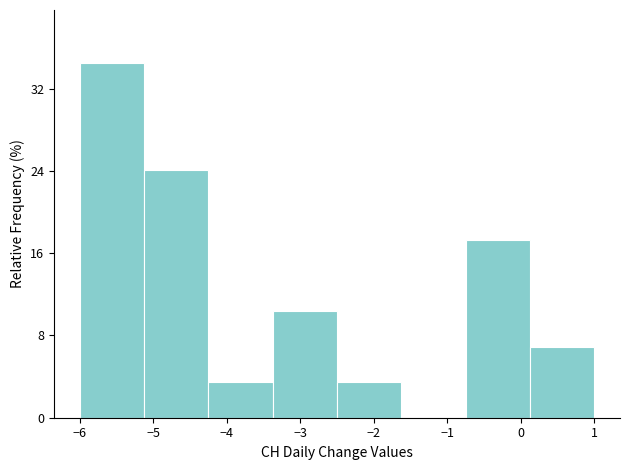

What is the height of the bar covering -5.1 to -4.2 on the x-axis? Neither the bar edges nor the heights are printed on the chart, so give them approximately, as read against the axes.

24